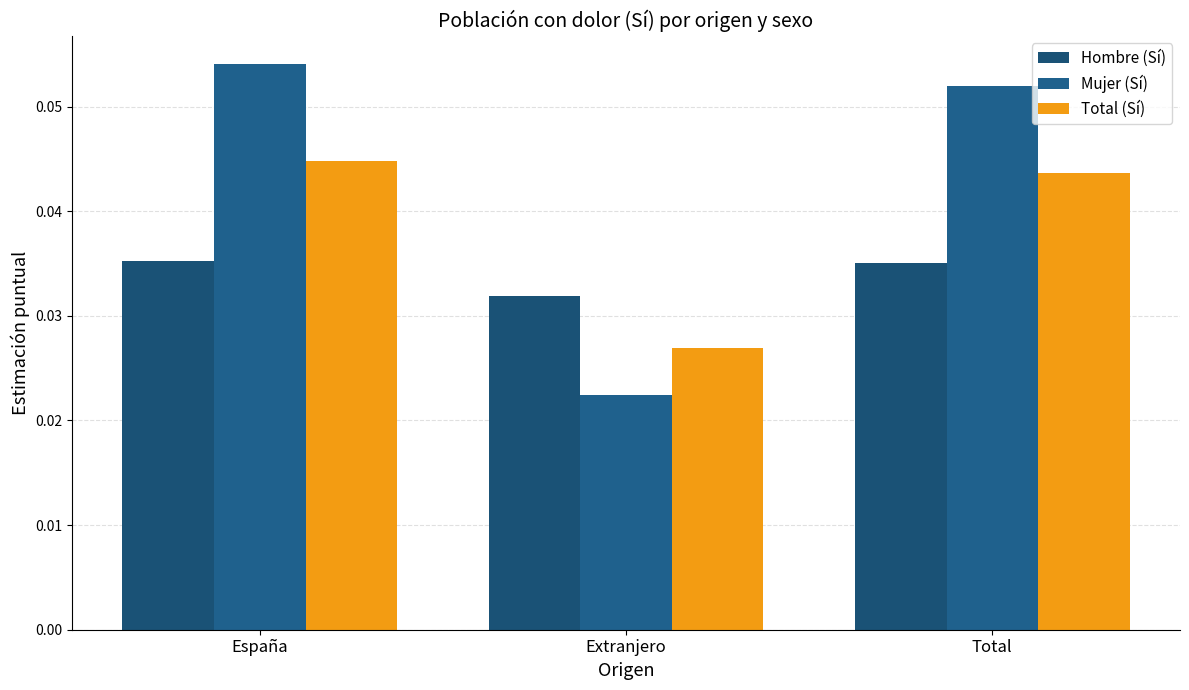

How many data points does each series have?

3